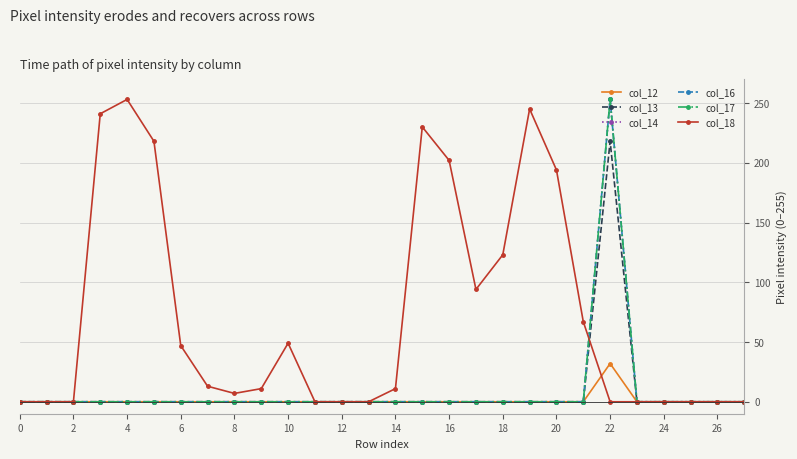

Is this an area chart (filled region under the line)?

No